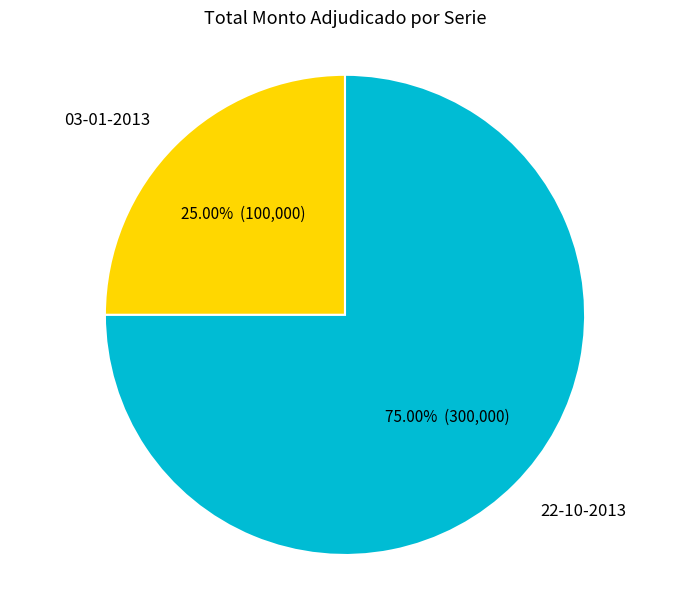

The 22-10-2013 slice represents 75% of the pie. True or false?

True